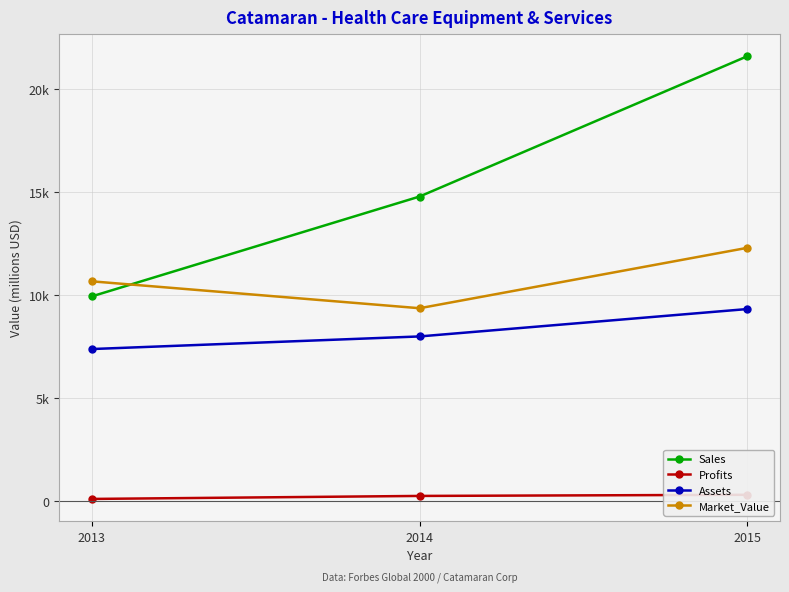

What is the total value across all series at 2015?

43515.3